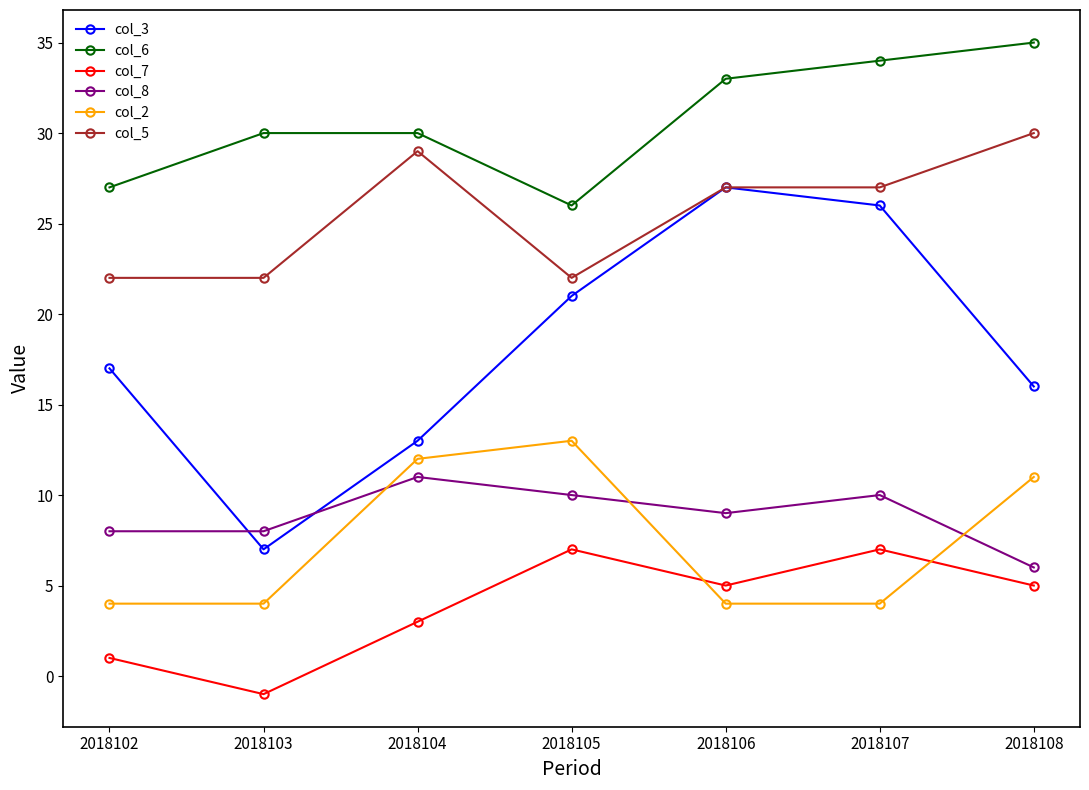

Which series has the largest range (max minus min)?

col_3